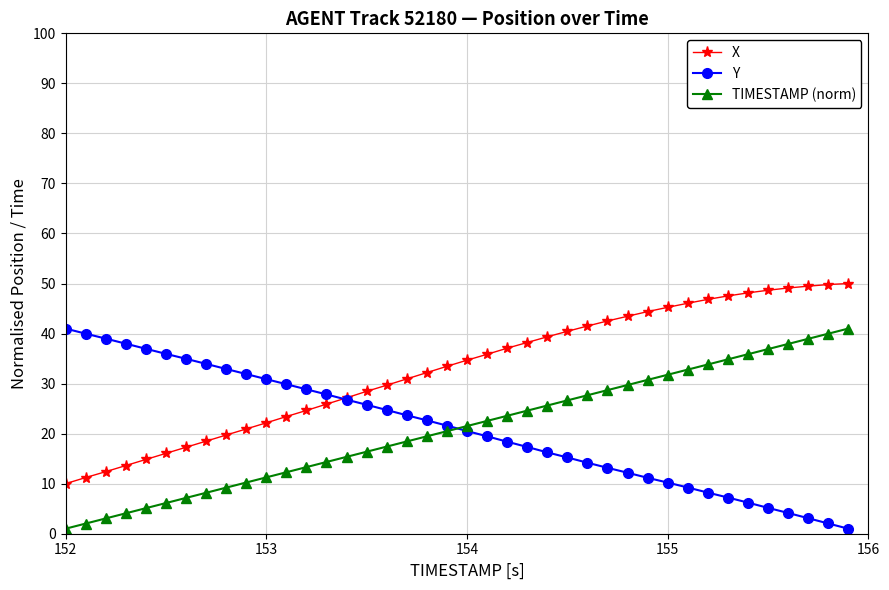

What is the greatest value displayed?

50.0